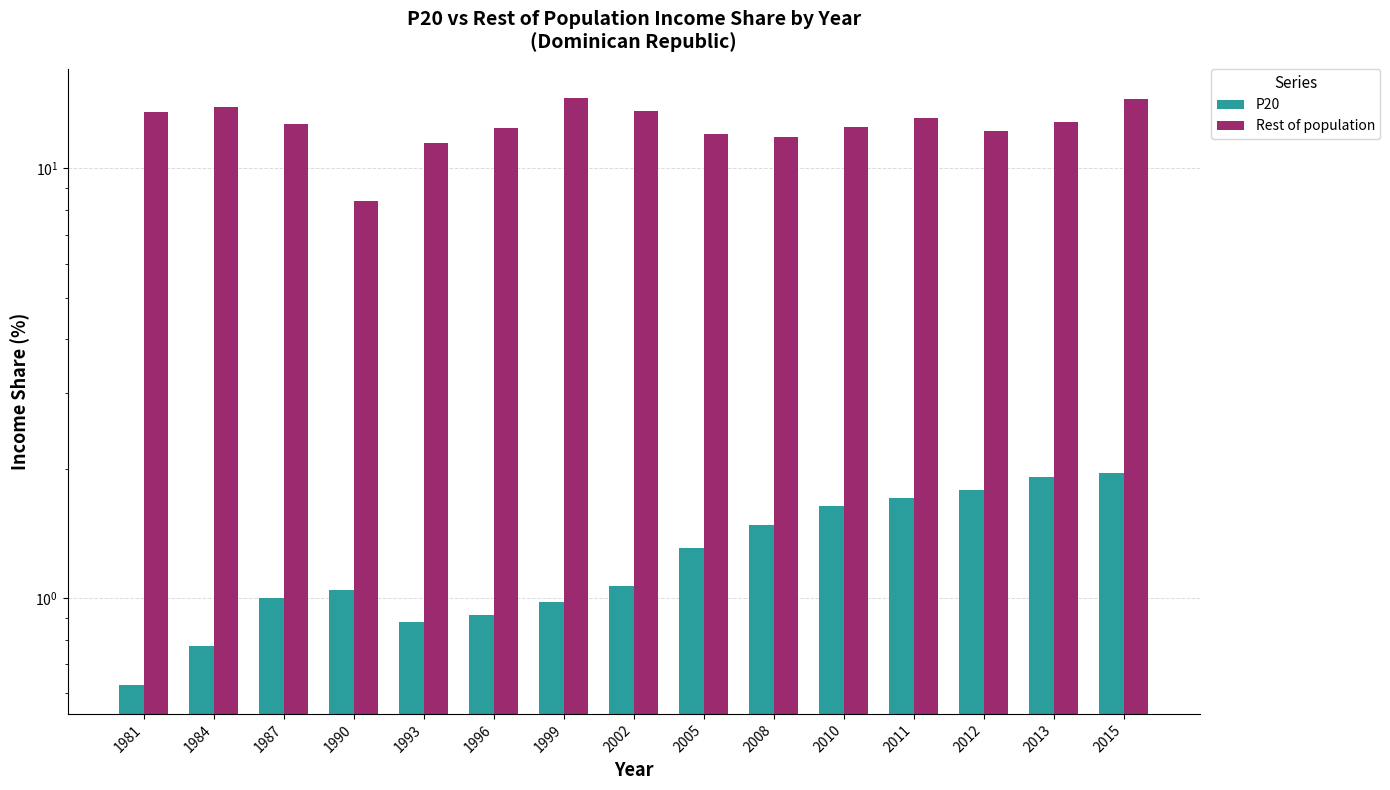

How many data points in P20 are less than 1?

5